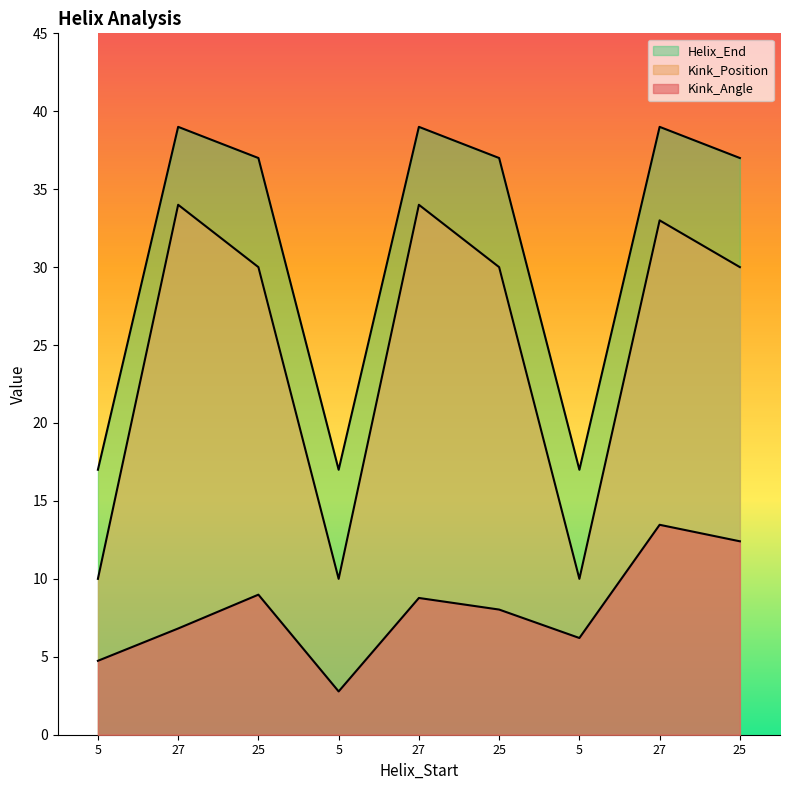

How many lines are shown in the chart?

3